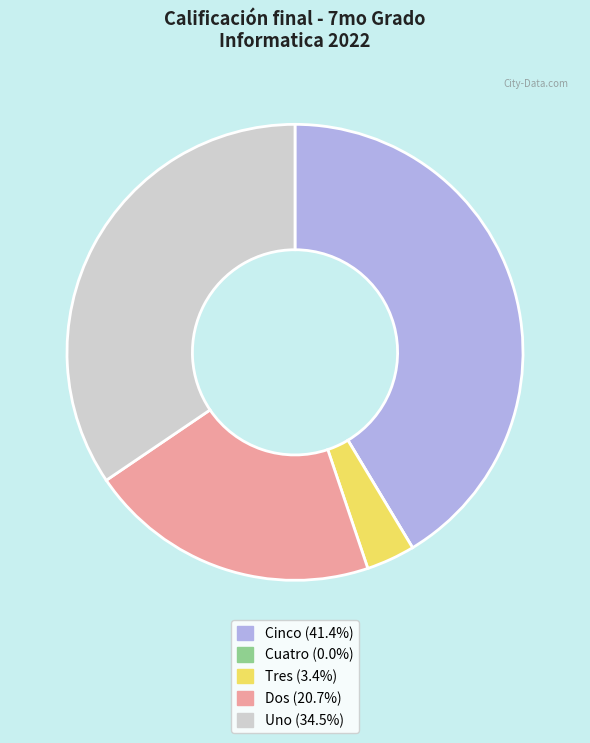

Is there a majority slice in this chart?

No